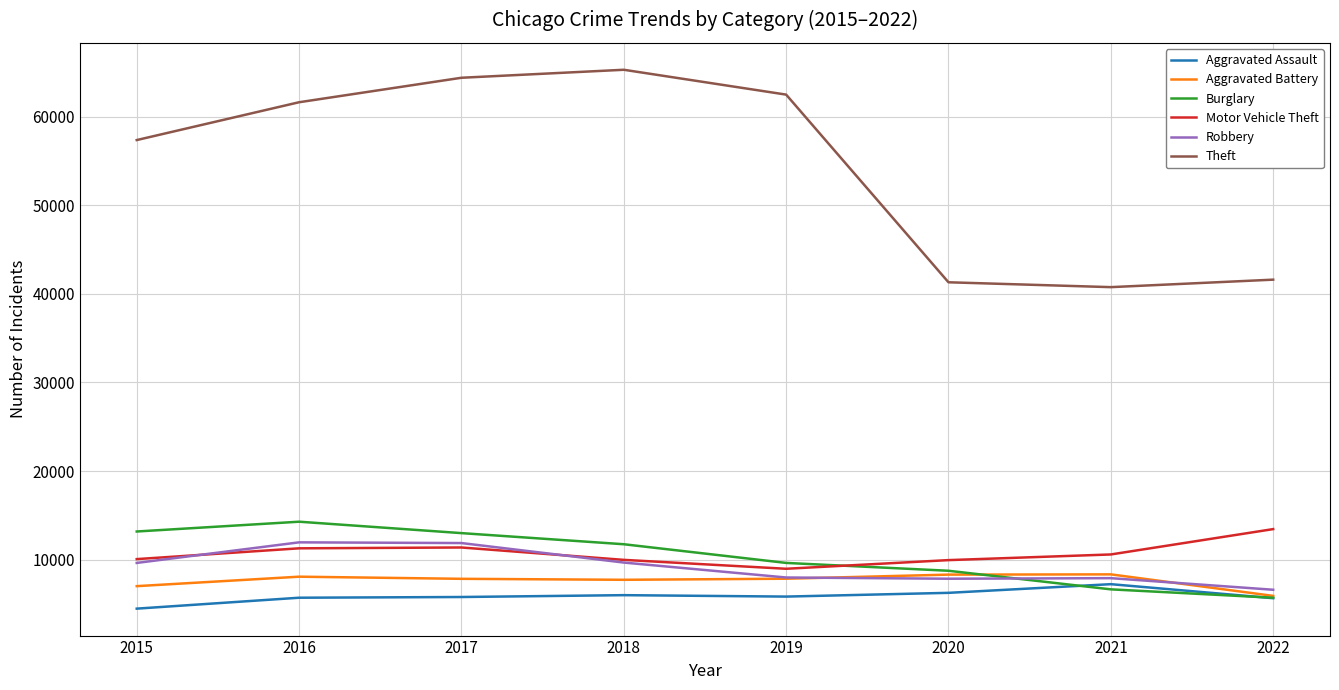

True or false: Theft and Motor Vehicle Theft intersect in this chart.

False